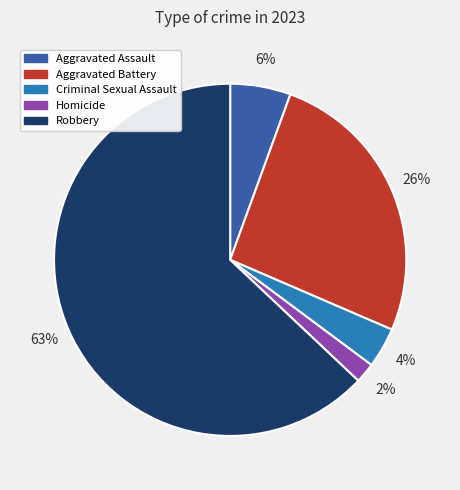

Do Criminal Sexual Assault and Homicide together represent more than half of the pie?

No